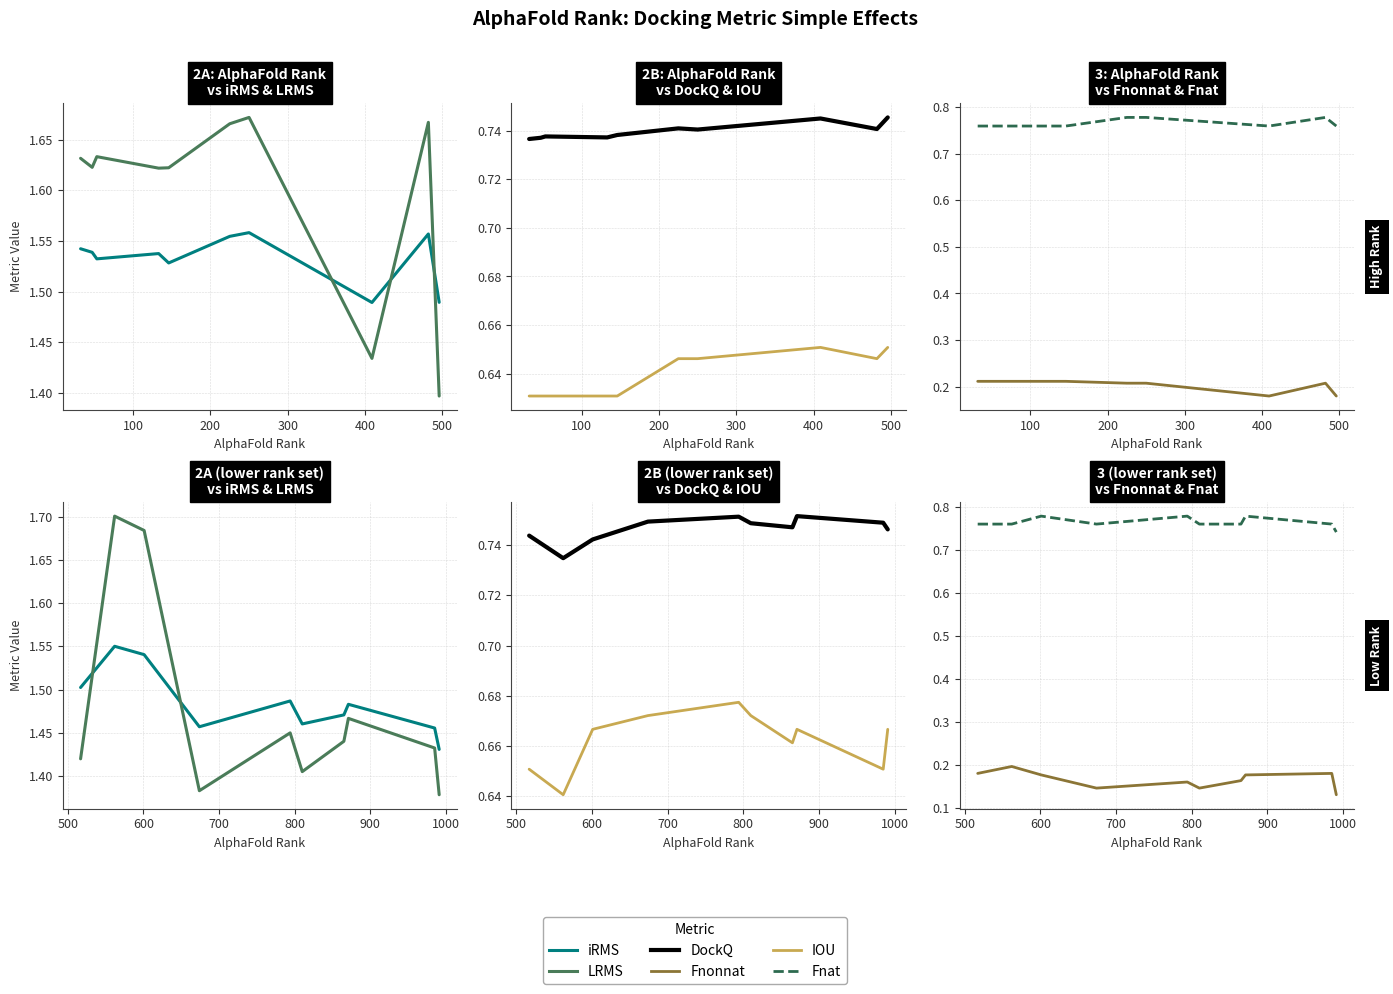

Count the iRMS values in the range 1 to 2.

10